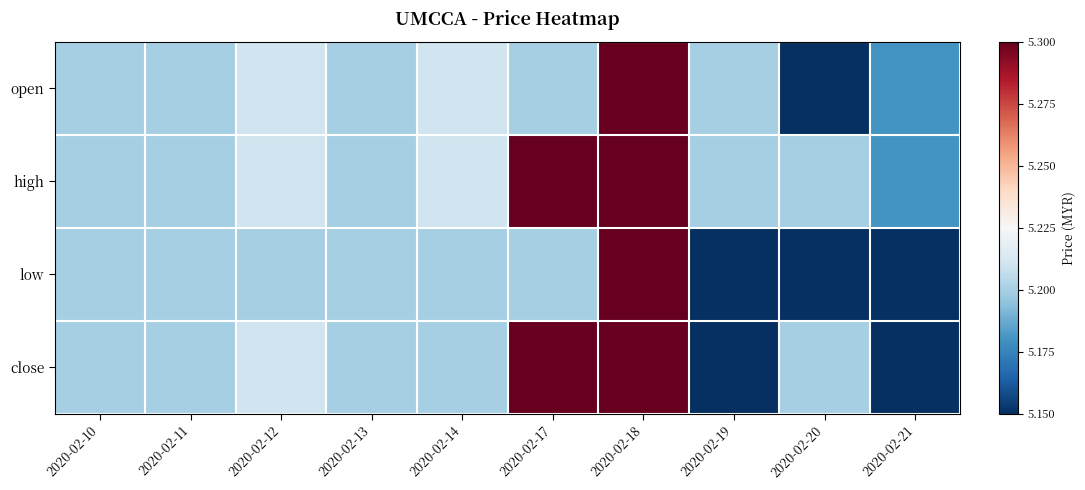

Which category has the highest value across all series?

2020-02-18